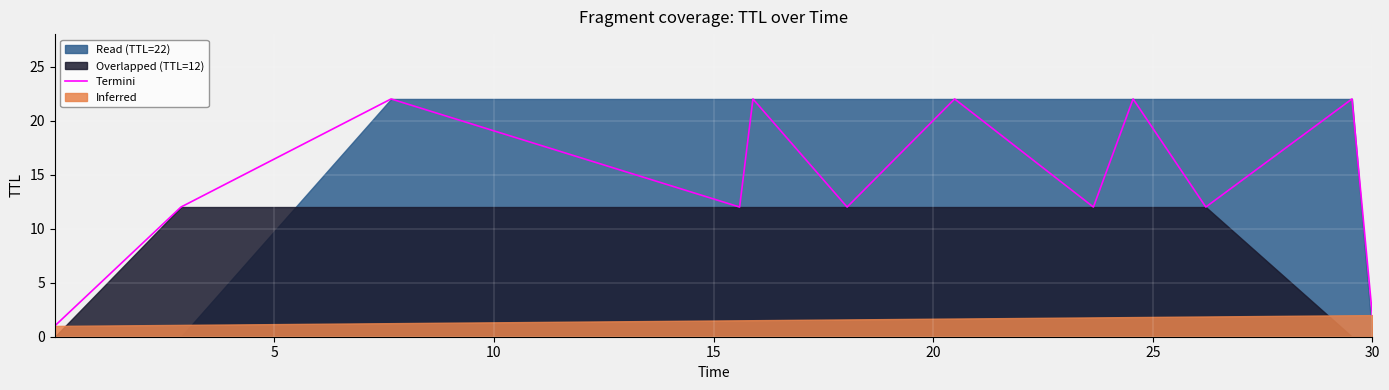

What is the label of the 10th point from the right?

10